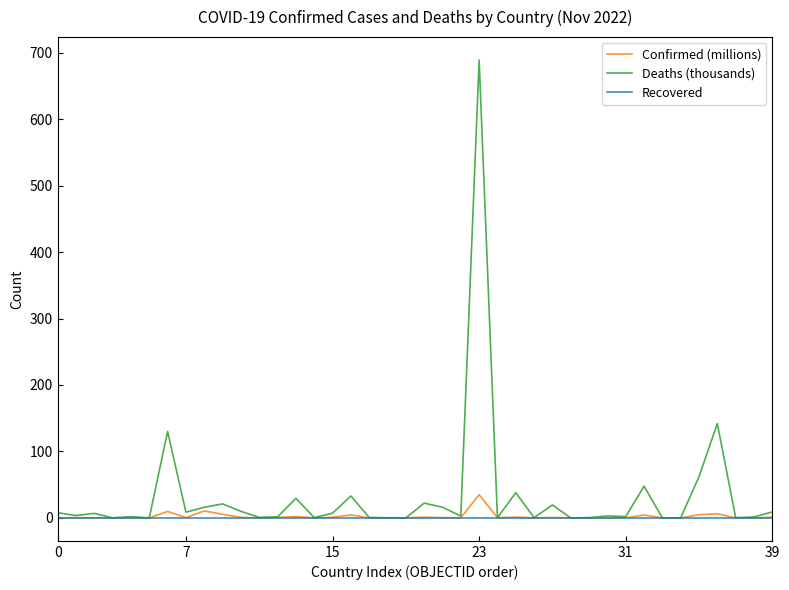

Which series has the widest spread of values?

Deaths (thousands)